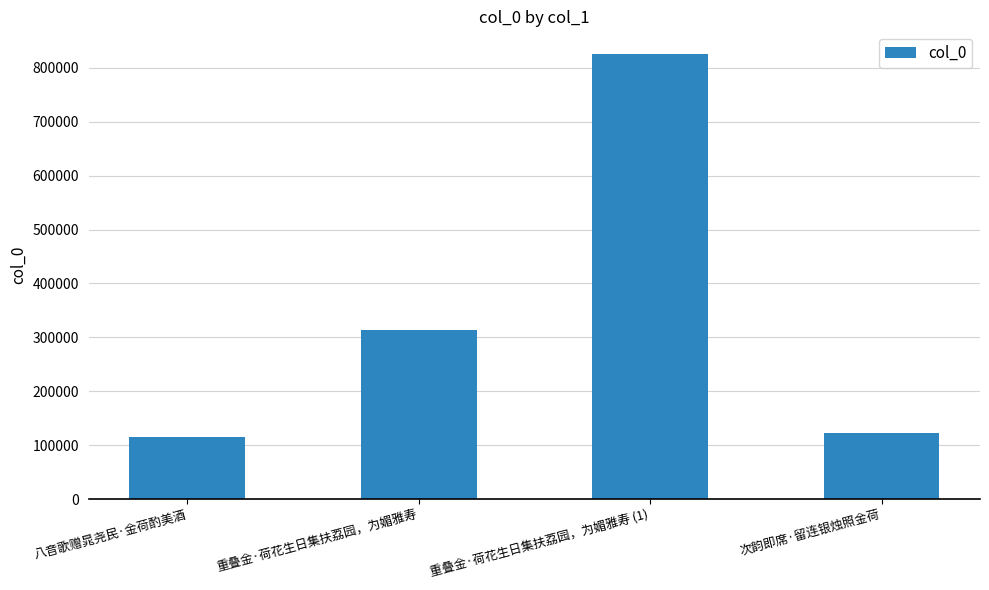

What position from the left is 次韵即席·留连银烛照金荷?

4